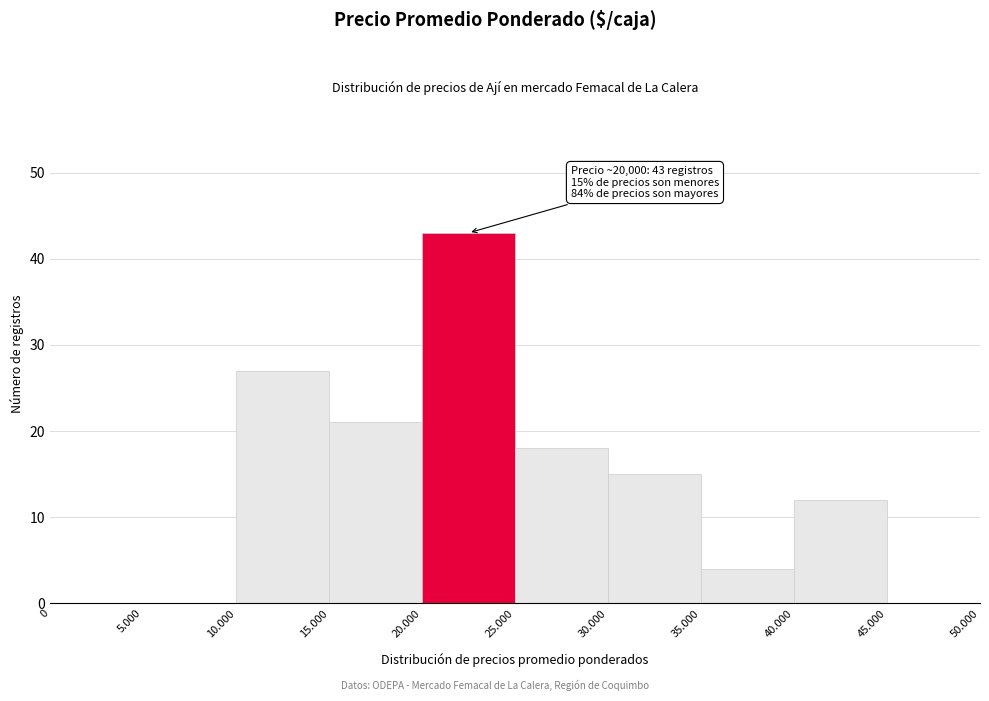

Reading left to right, list all the values displayed in this chart.

0=0	5.000=0	10.000=27	15.000=21	20.000=43	25.000=18	30.000=15	35.000=4	40.000=12	45.000=0